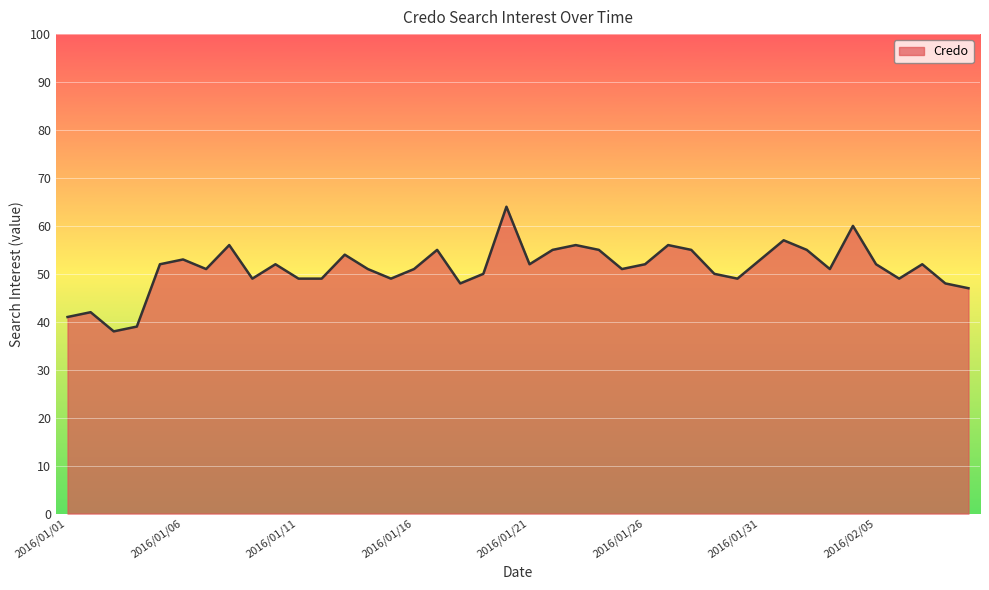

Reading left to right, list all the values displayed in this chart.

41	42	38	39	52	53	51	56	49	52	49	49	54	51	49	51	55	48	50	64	52	55	56	55	51	52	56	55	50	49	53	57	55	51	60	52	49	52	48	47